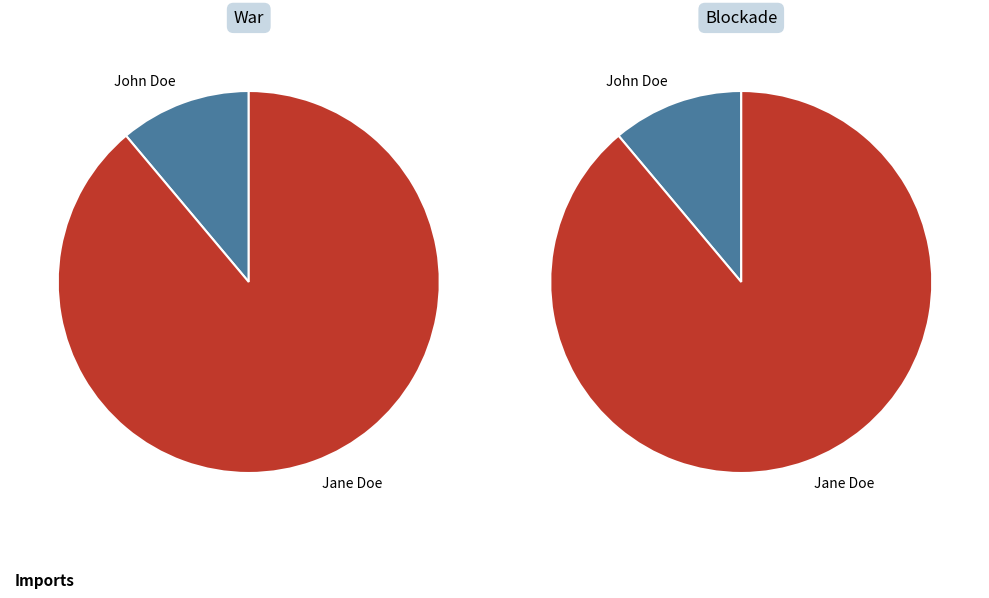

What is the smallest slice in the pie chart?

John Doe